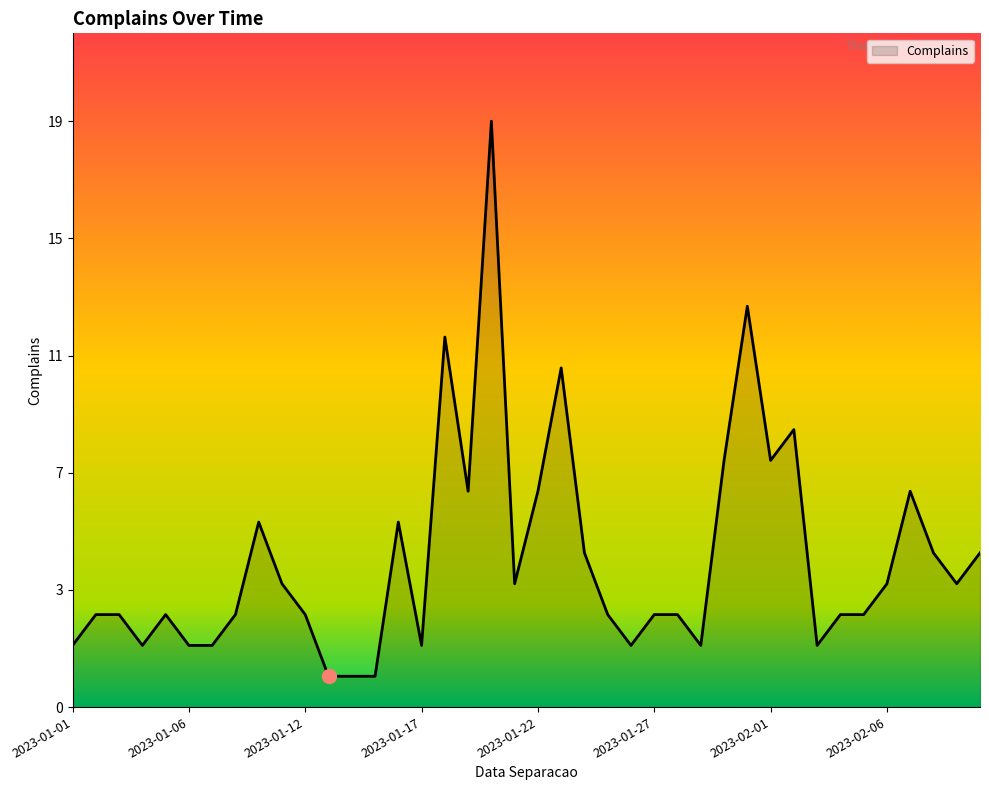

Does the chart have visible grid lines?

No